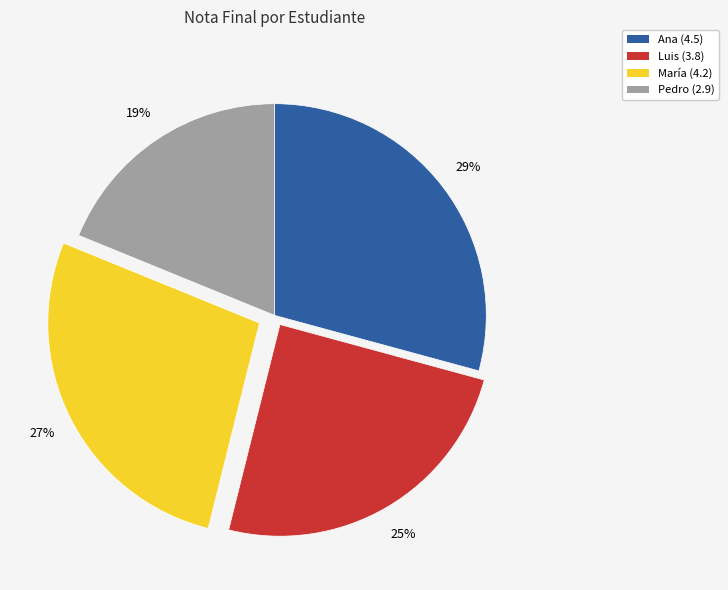

How many segments does this pie chart have?

4